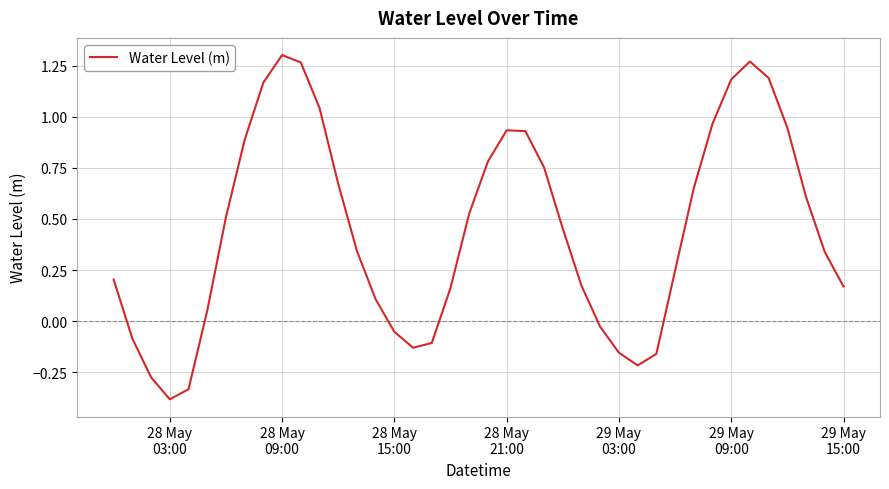

True or false: there are more than 2 points higher than both neighbors.

True